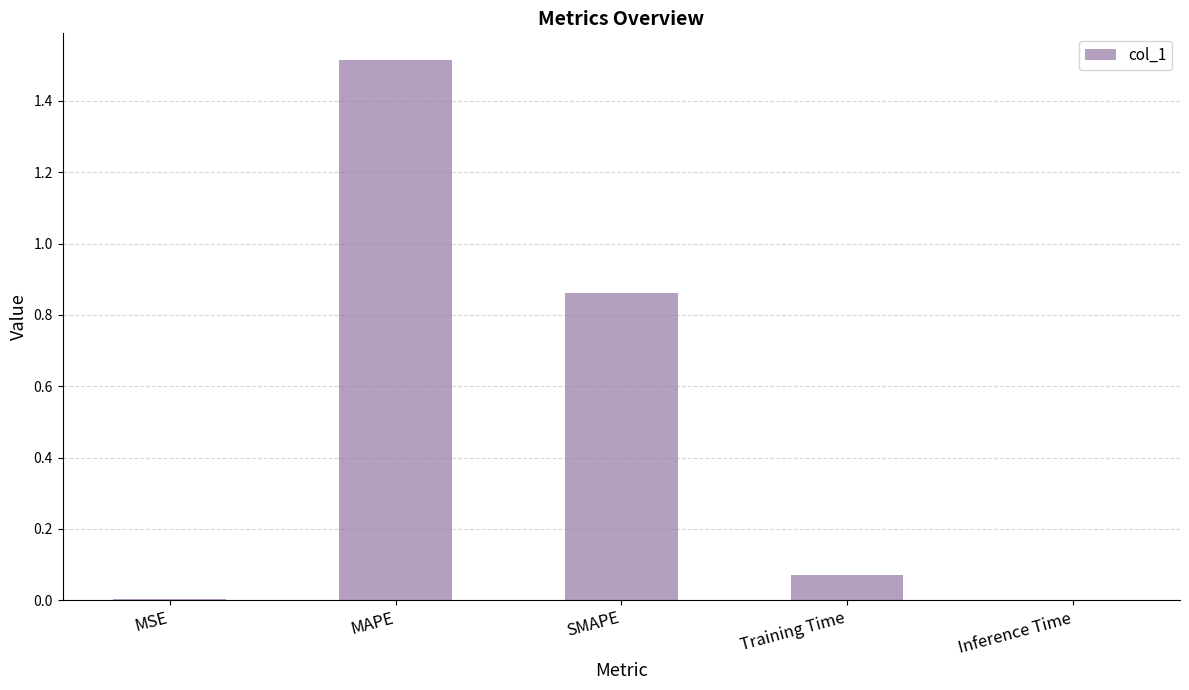

At which category does the chart reach its peak across all series?

MAPE